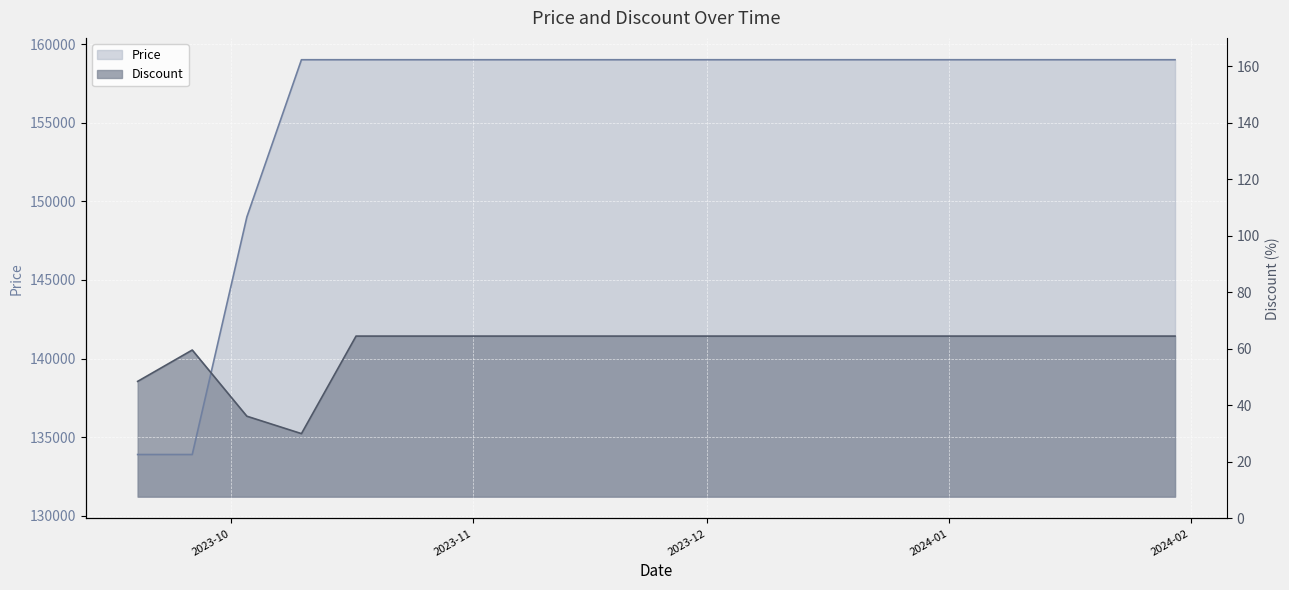

Is the value of Discount at 2023-12-19 greater than the value of Price at 2023-10-03?

No